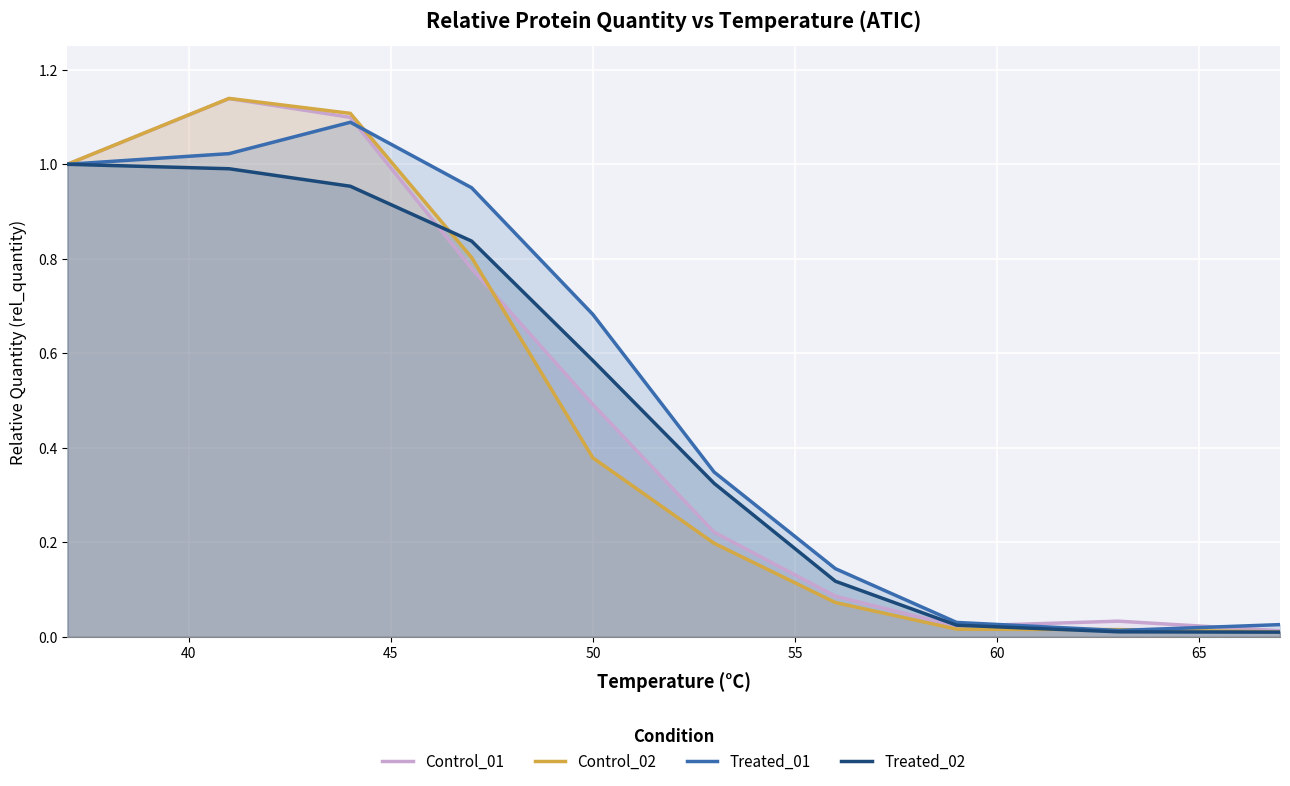

At how many categories does at least one series exceed 0?

10